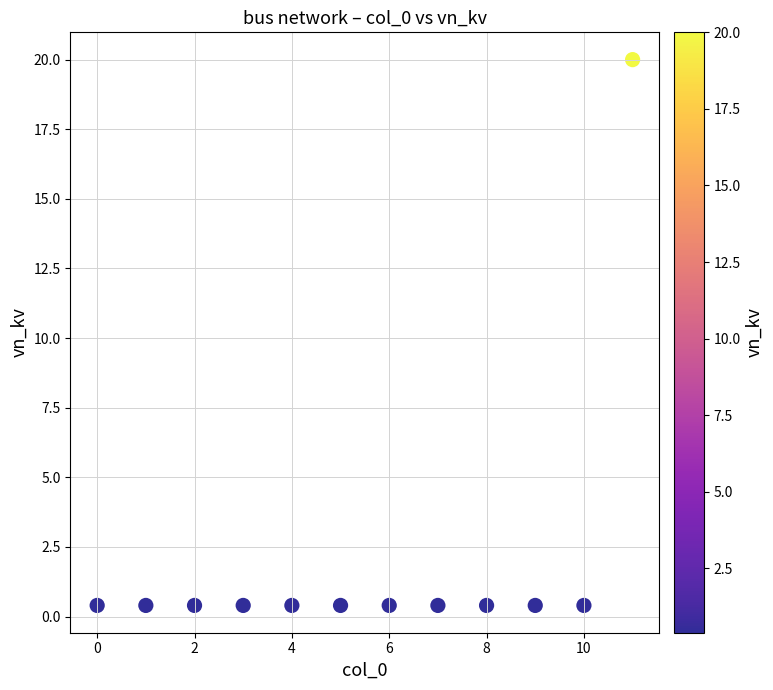

What is the range of Y values (max minus min)?

19.6